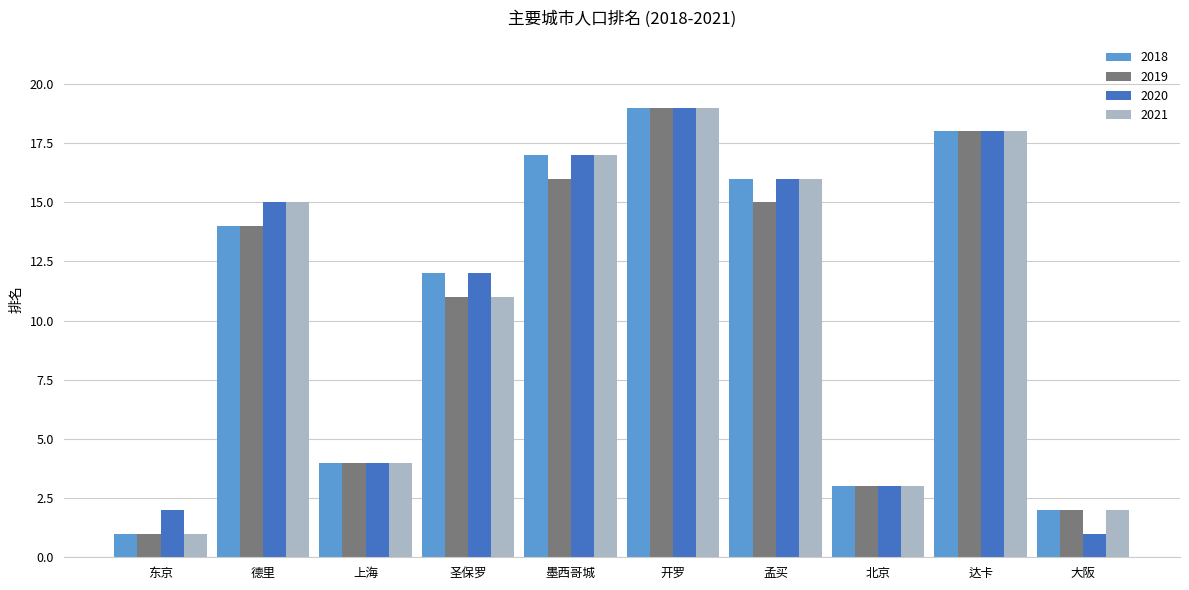

True or false: 2020 has a value of 4 at 孟买.

False